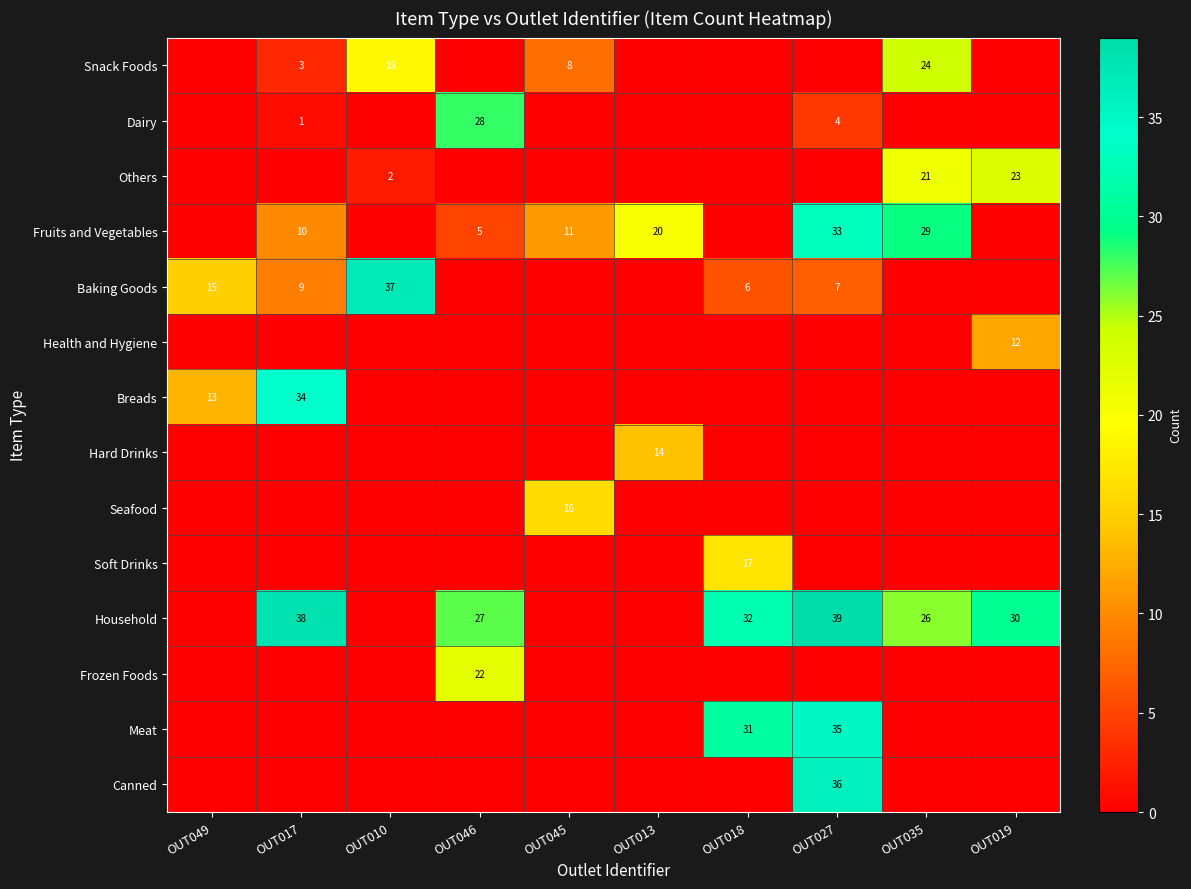

What is the sum of the Fruits and Vegetables values at OUT046 and OUT045?

16